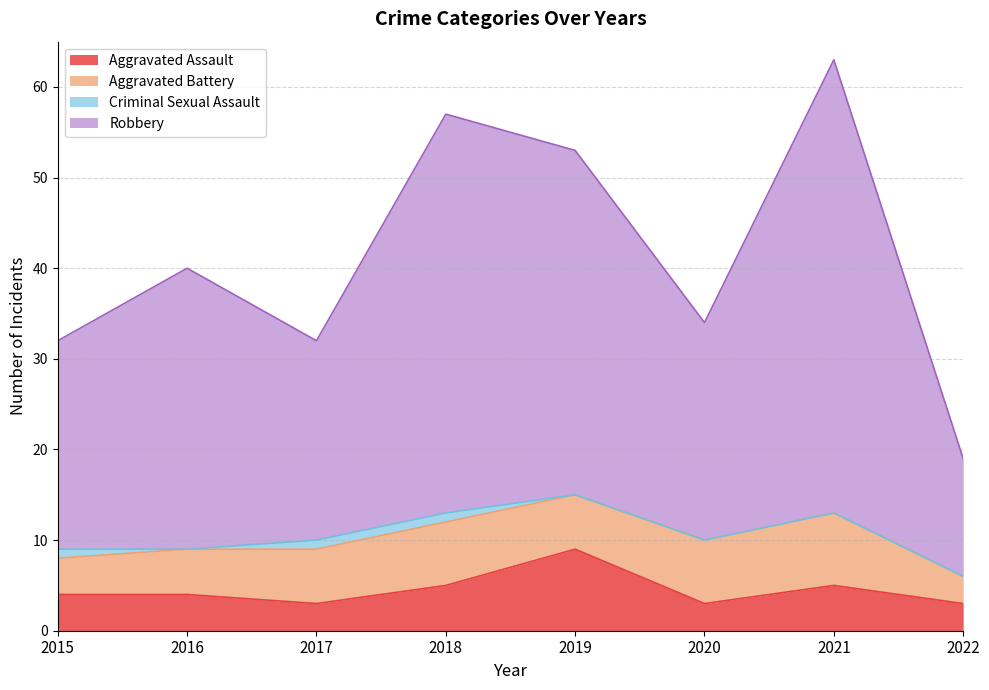

How many interior local peaks does the Robbery series have?

3